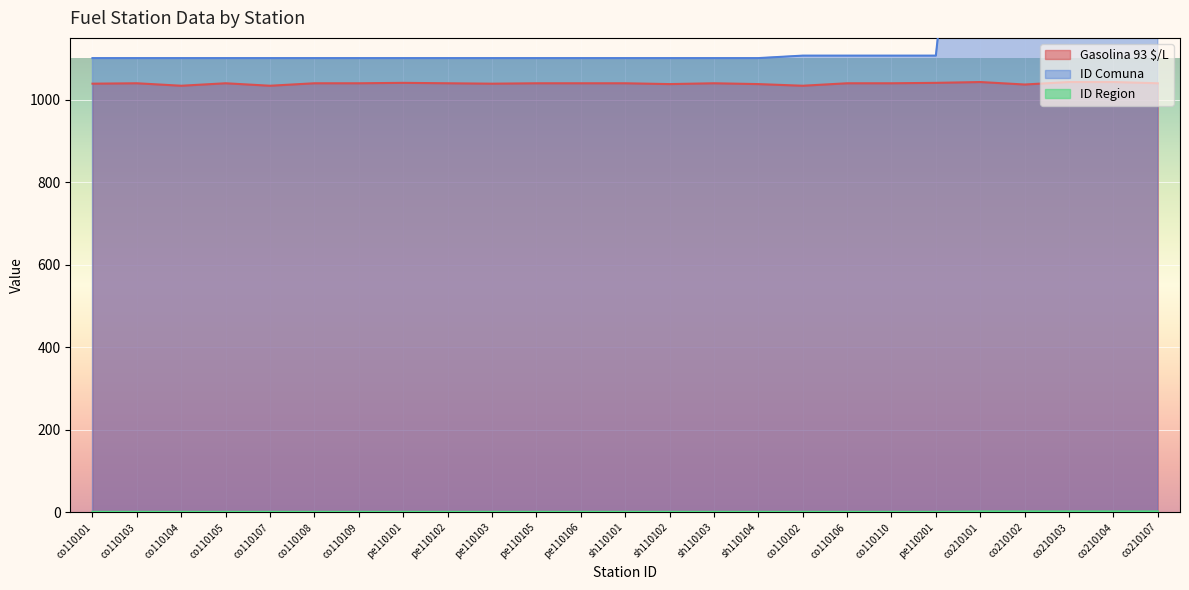

True or false: ID Comuna and ID Region intersect in this chart.

False